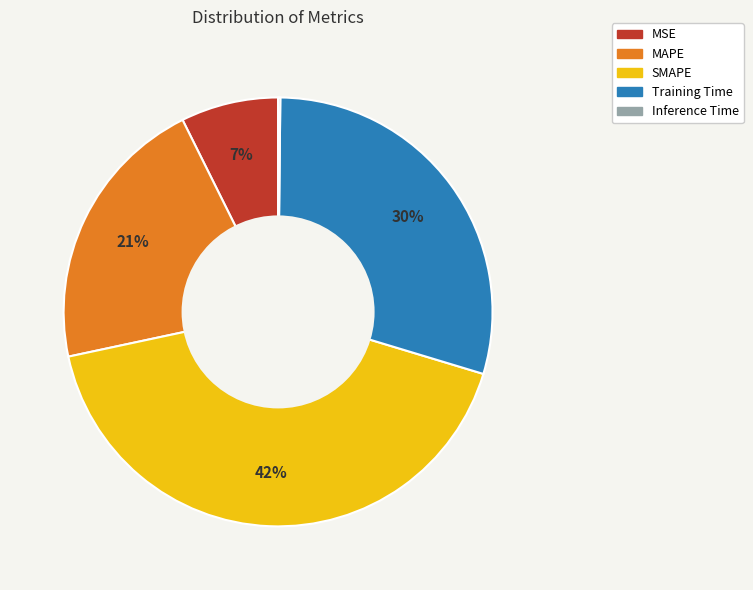

Is the sum of MAPE and MSE greater than half?

No